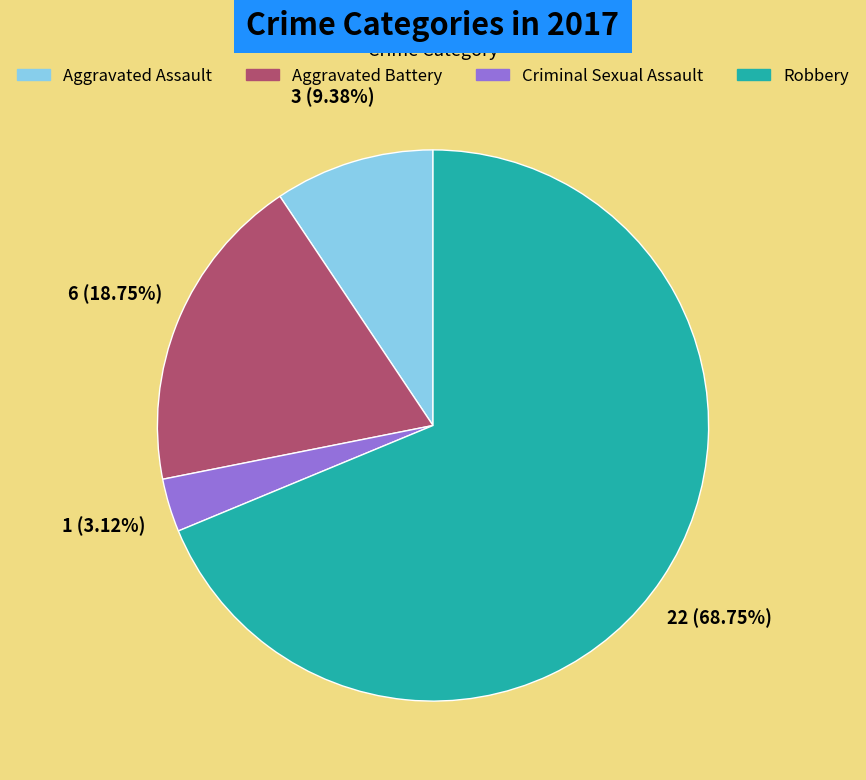

To the nearest percent, what is the average slice percentage?

25%